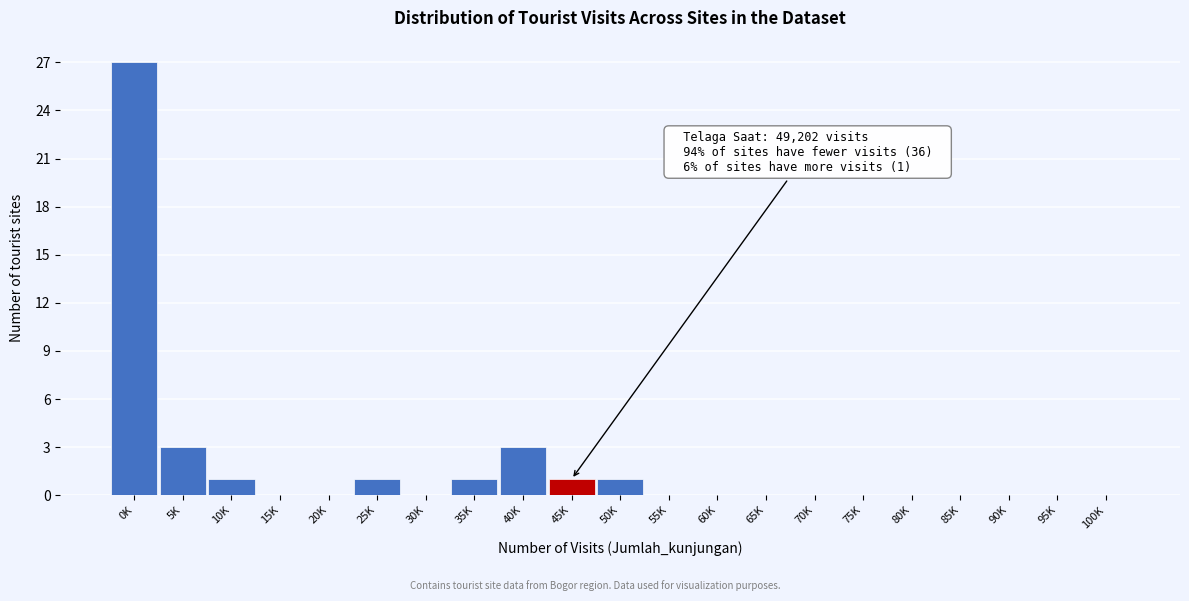

Reading right to left, list all the values displayed in this chart.

100K=0	95K=0	90K=0	85K=0	80K=0	75K=0	70K=0	65K=0	60K=0	55K=0	50K=1	45K=1	40K=3	35K=1	30K=0	25K=1	20K=0	15K=0	10K=1	5K=3	0K=27